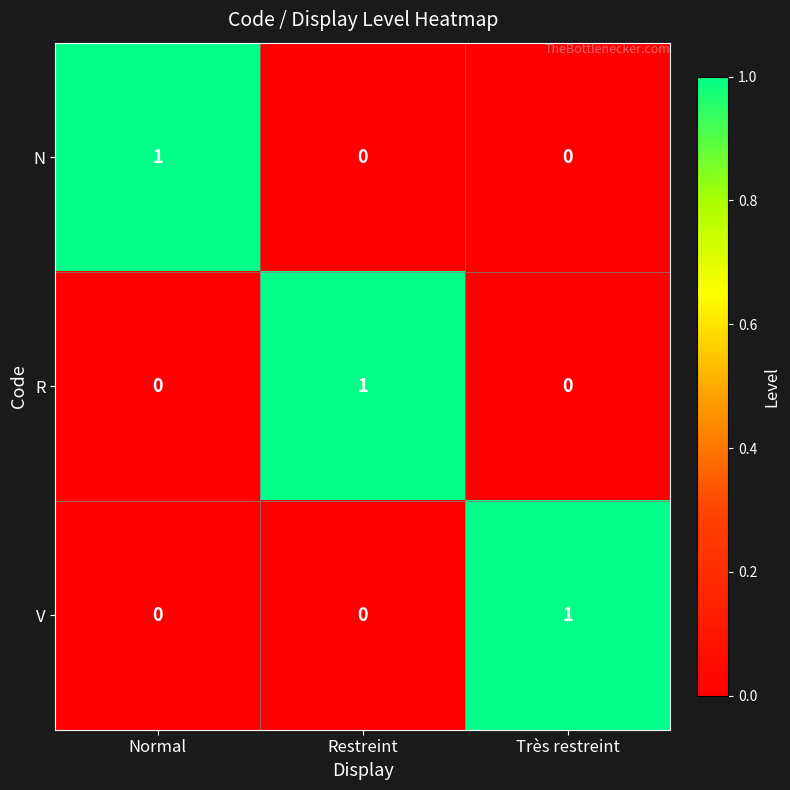

Is it true that V equals 0 at Très restreint?

False